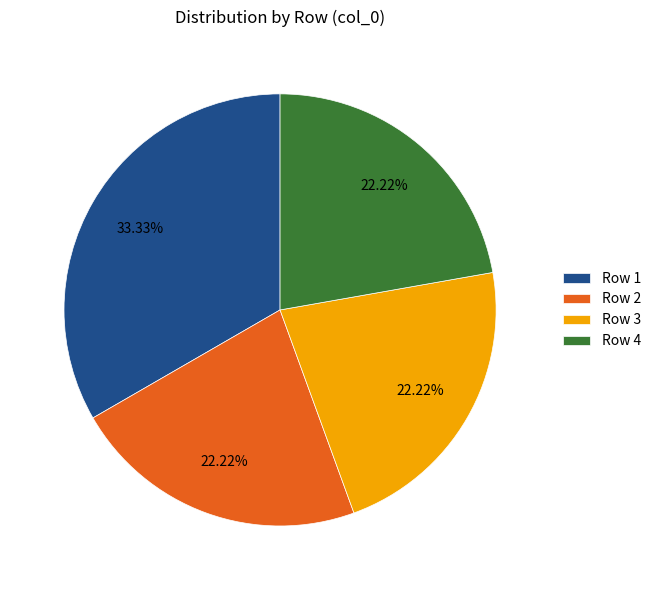

How many segments does this pie chart have?

4